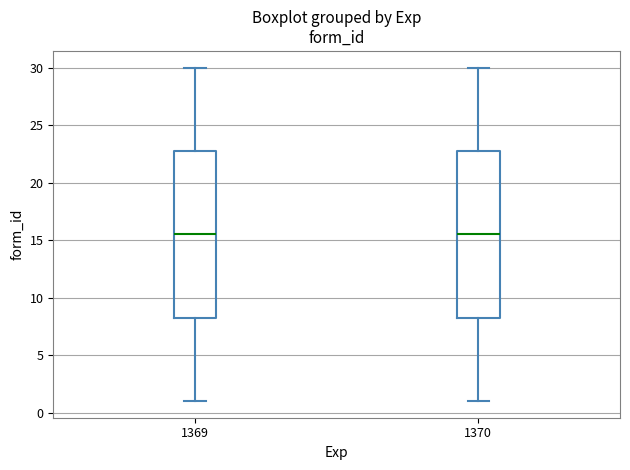

Reading left to right, transcribe this box plot: for each box, give where its median line is, the range the box spans, and where its two whiskers end, as read against the y-axis. The values are not printed on the chart, so give them approximately, as read against the axis.

1369: median 15.5, box 8.5 to 23.0, whiskers 1.0 to 30.0
1370: median 15.5, box 8.5 to 23.0, whiskers 1.0 to 30.0